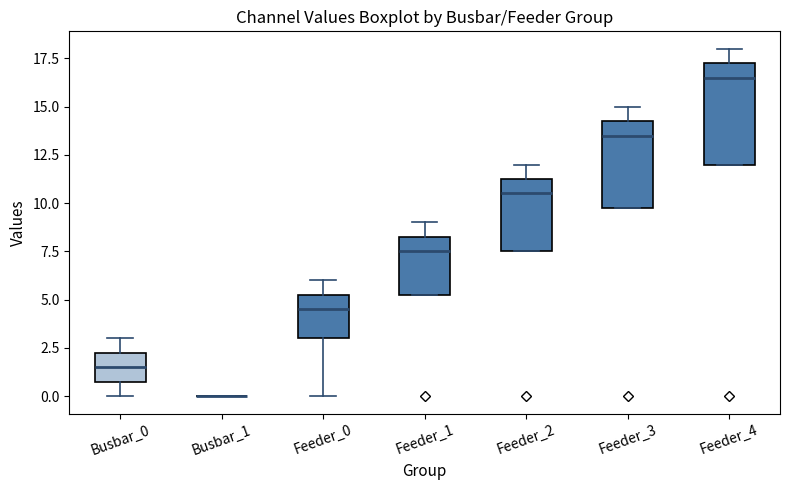

Reading left to right, transcribe this box plot: for each box, give where its median line is, the range the box spans, and where its two whiskers end, as read against the y-axis. The values are not printed on the chart, so give them approximately, as read against the axis.

Busbar_0: median 1.5, box 1.0 to 2.5, whiskers 0.0 to 3.0
Busbar_1: box collapsed to a line at 0.0, whiskers 0.0 to 0.0
Feeder_0: median 4.5, box 3.0 to 5.5, whiskers 0.0 to 6.0
Feeder_1: median 7.5, box 5.5 to 8.5, whiskers 5.5 to 9.0
Feeder_2: median 10.5, box 7.5 to 11.5, whiskers 7.5 to 12.0
Feeder_3: median 13.5, box 10.0 to 14.5, whiskers 10.0 to 15.0
Feeder_4: median 16.5, box 12.0 to 17.5, whiskers 12.0 to 18.0